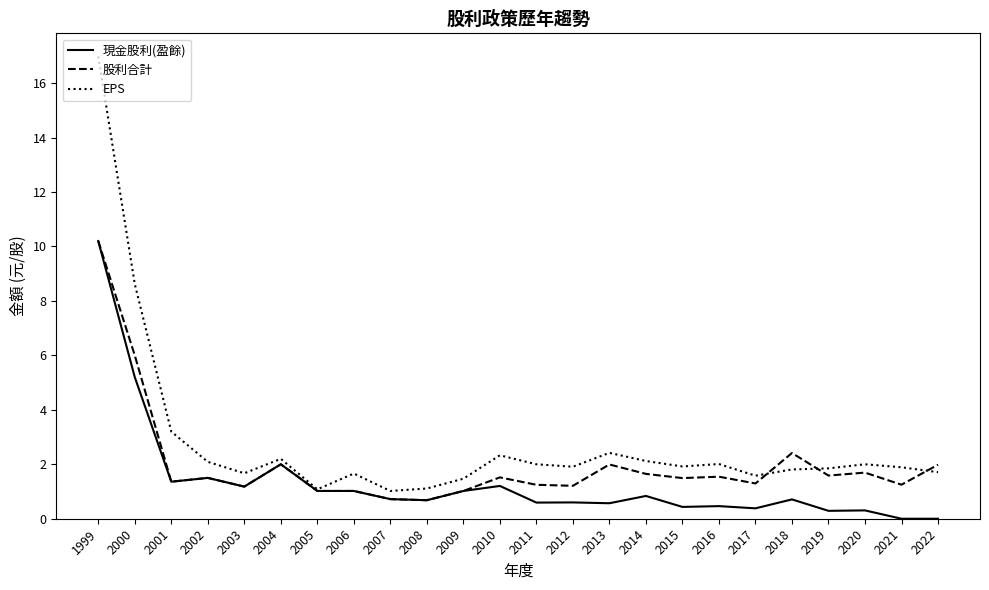

What is the average value of the 現金股利(盈餘) series?

1.3